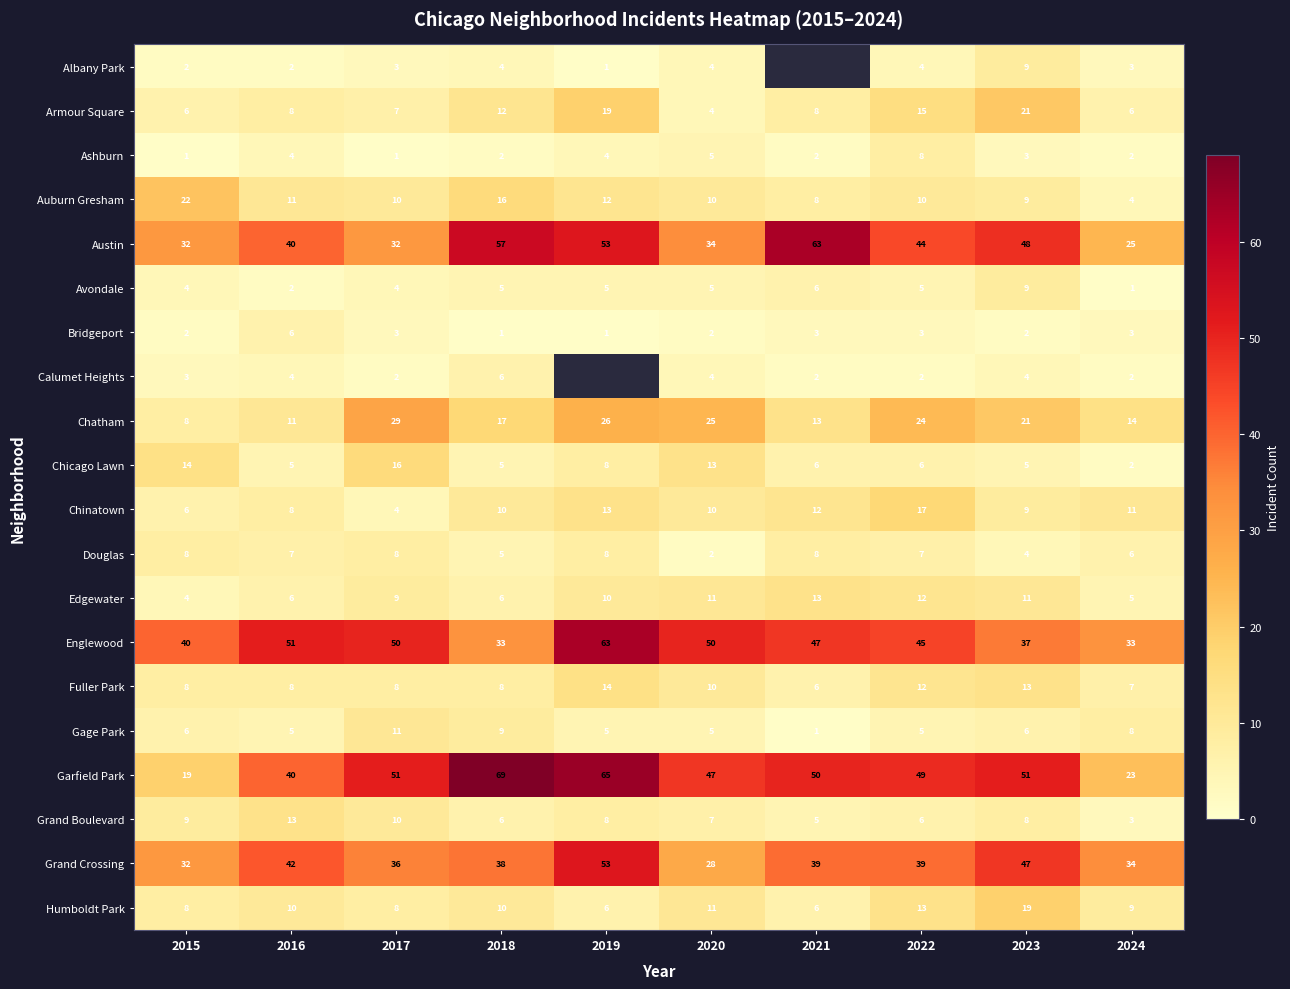

What is the spread (max minus min) of values at 2021?

63